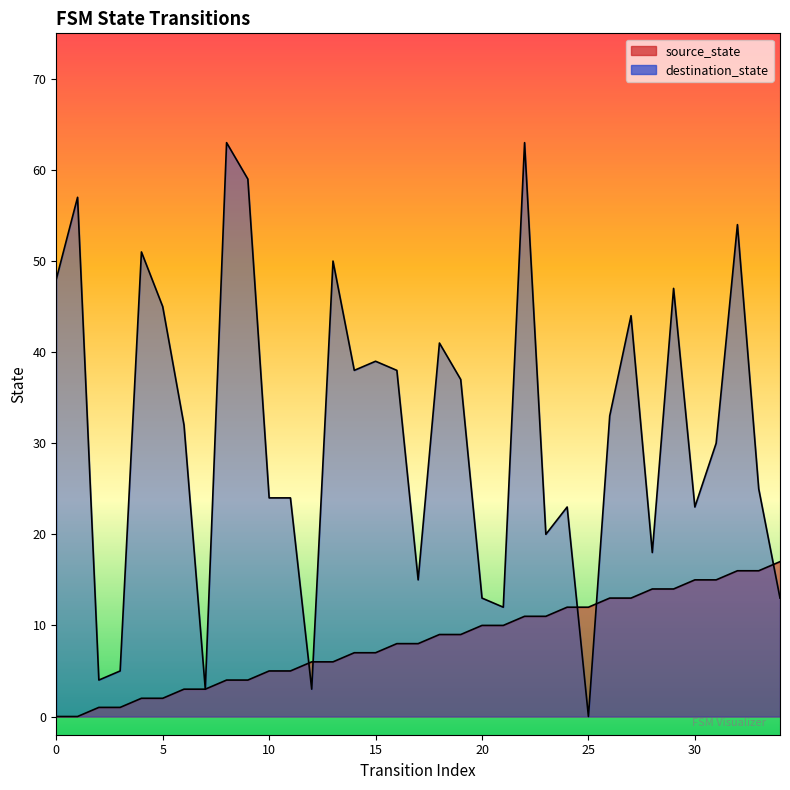

What is the spread (max minus min) of values at 13?

44